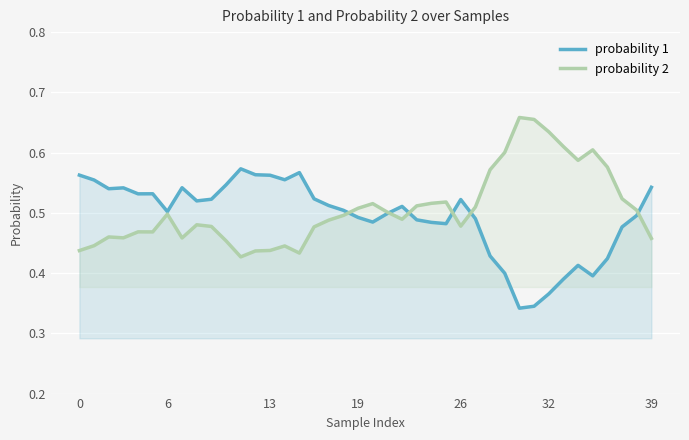

True or false: probability 2 has a value of 0.5 at 10.

True